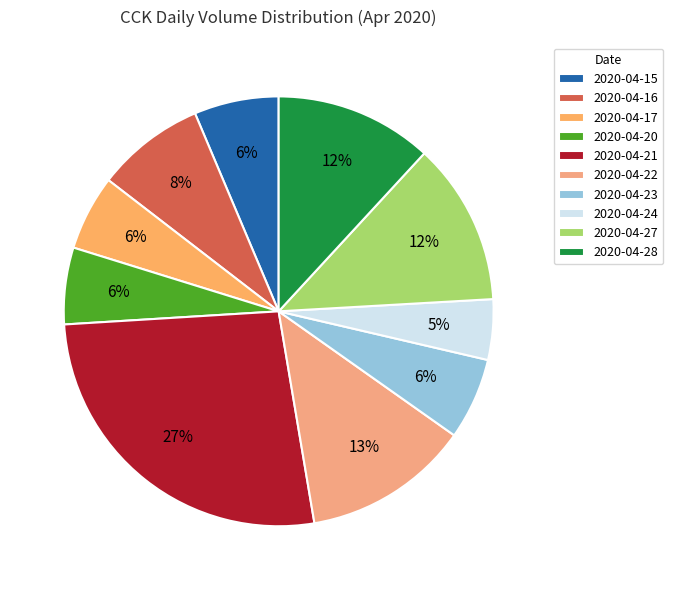

To the nearest percent, what is the difference between the largest and smallest slice percentages?

22%